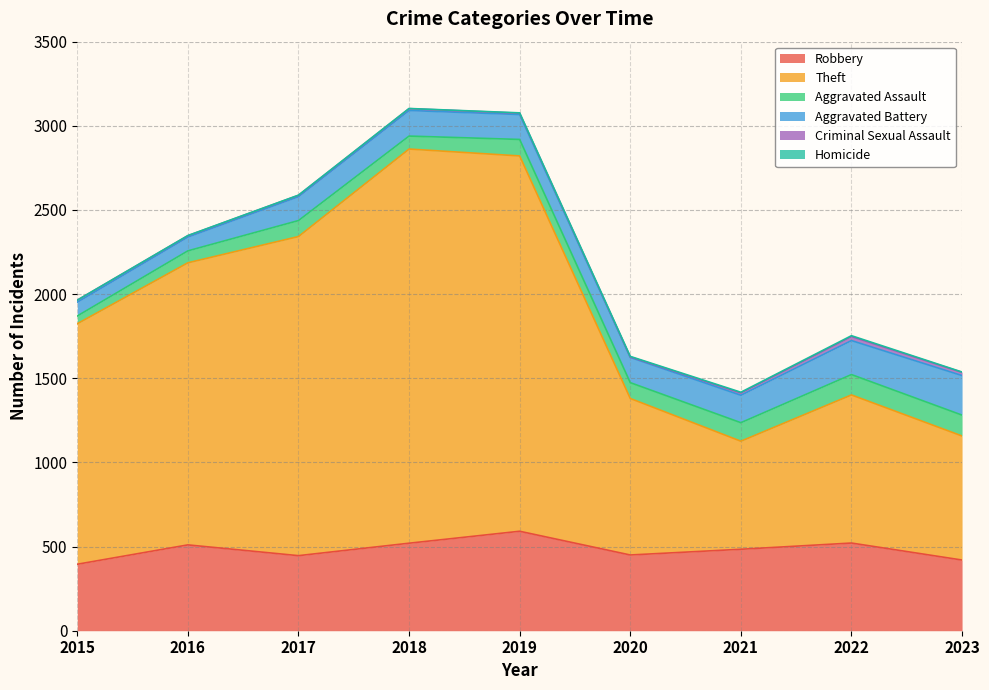

What is the average value of the Aggravated Battery series?

151